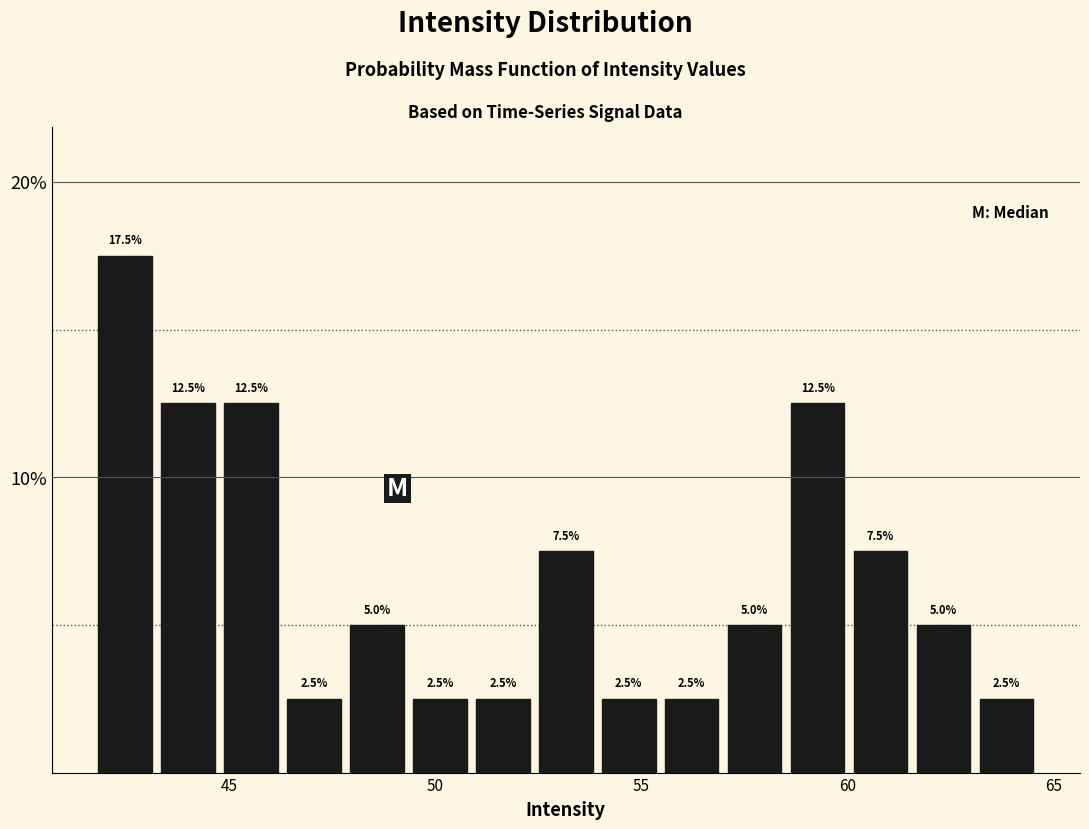

Read against the x-axis, roughly where is the centre of the tallest bar?

42.5